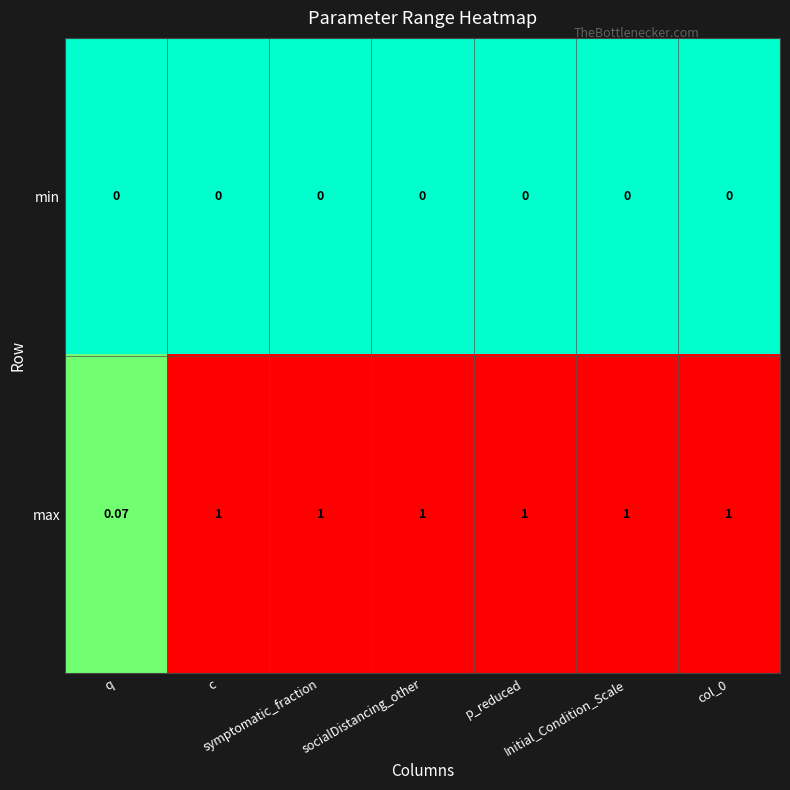

Rank the series by their maximum value, from highest to lowest.

max, min